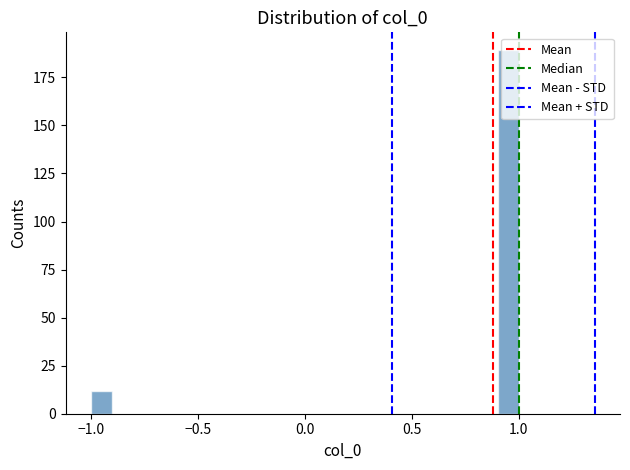

Around what value on the x-axis is the tallest bar? Give the approximate position of its centre, as read against the axis.

0.95